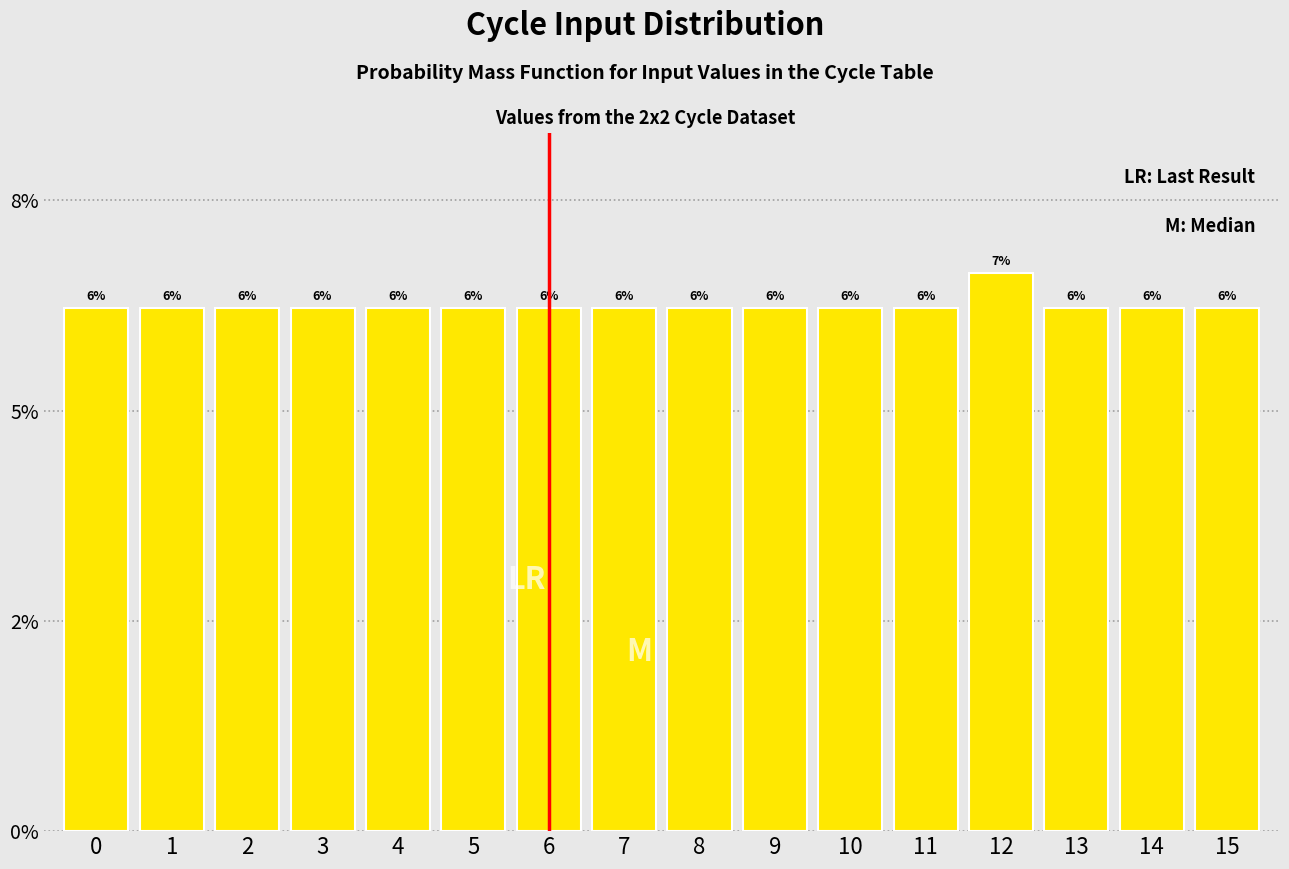

Does the chart contain any negative values?

No